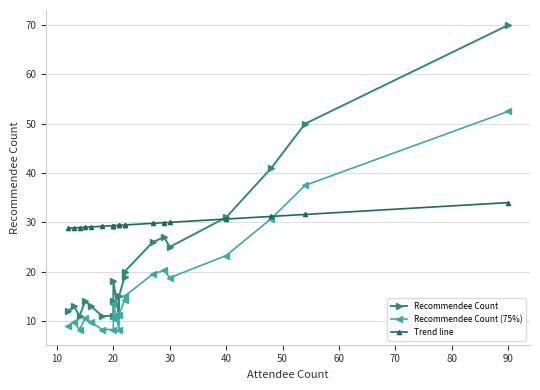

True or false: Trend line and Recommendee Count intersect in this chart.

True